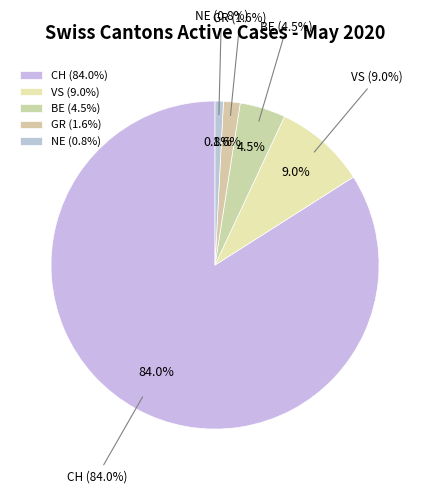

What is the change in value from CH to BE?

-194